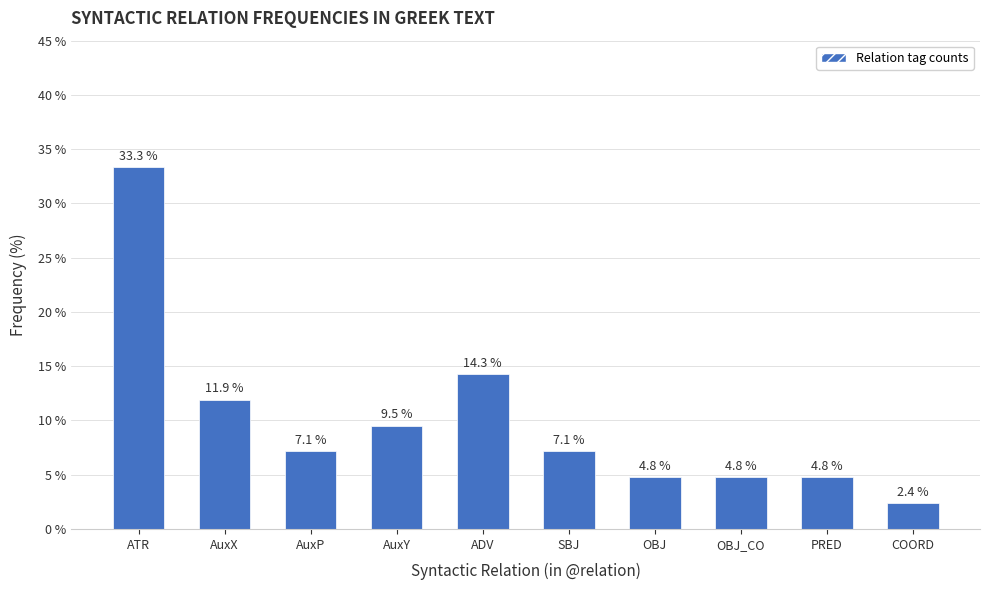

What is the label of the 4th bar from the left?

AuxY